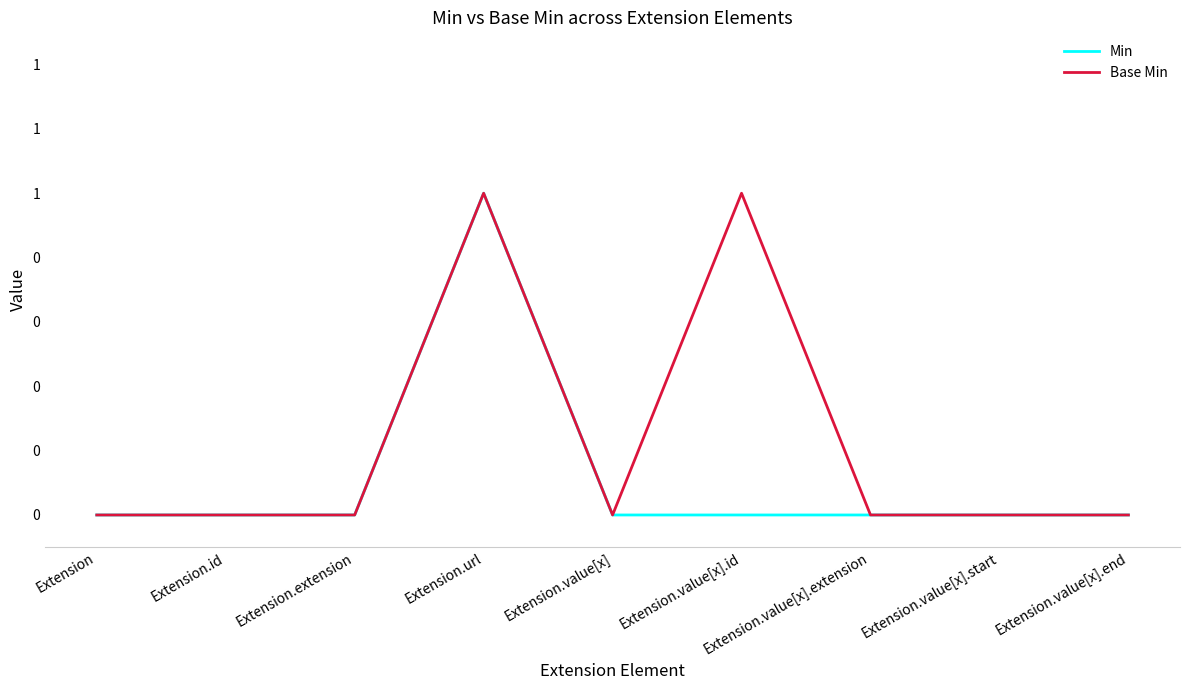

Between Extension.id and Extension, which is larger?

Extension.id